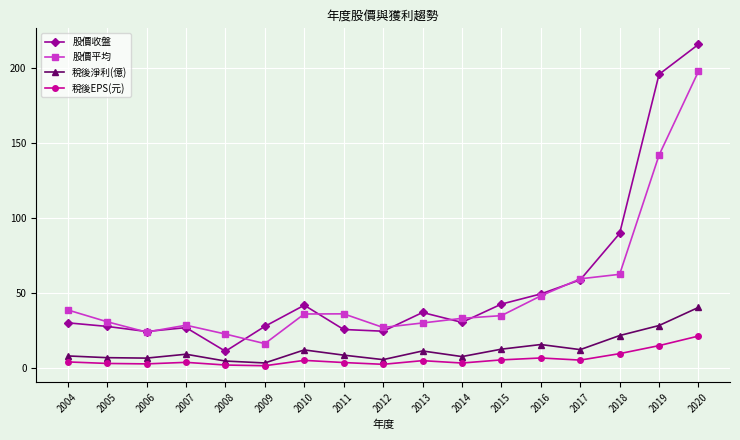

What is the spread (max minus min) of values at 2004?

34.7